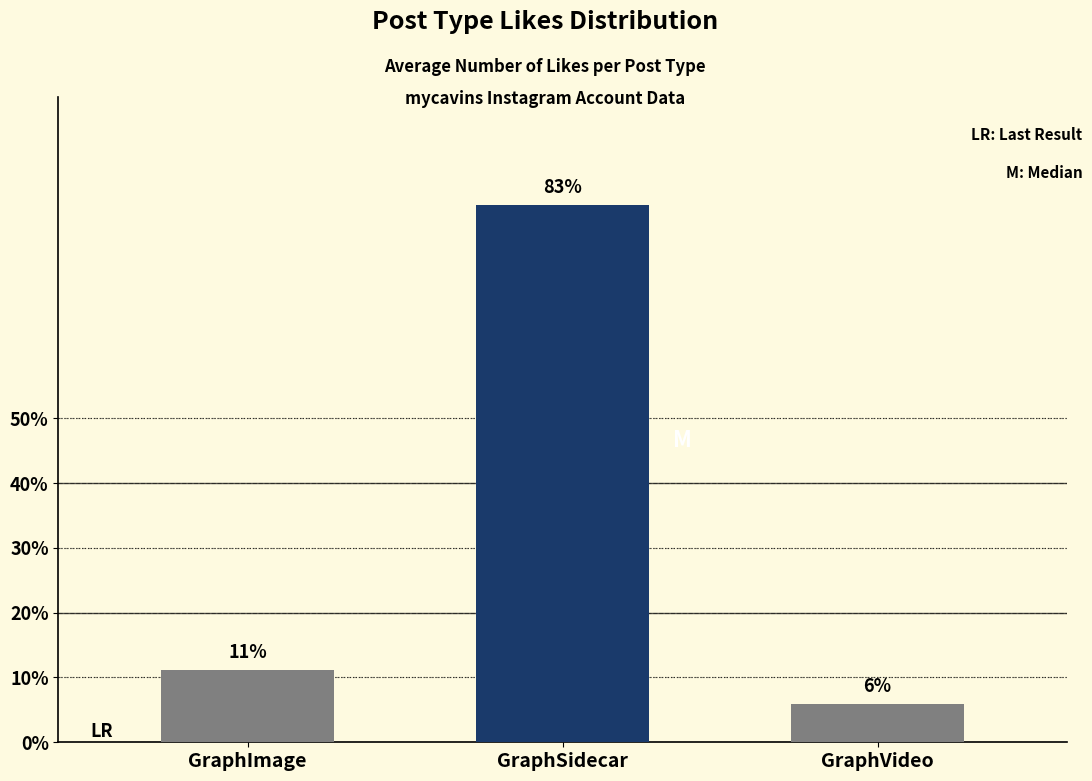

True or false: the data shows 137 at GraphSidecar.

False